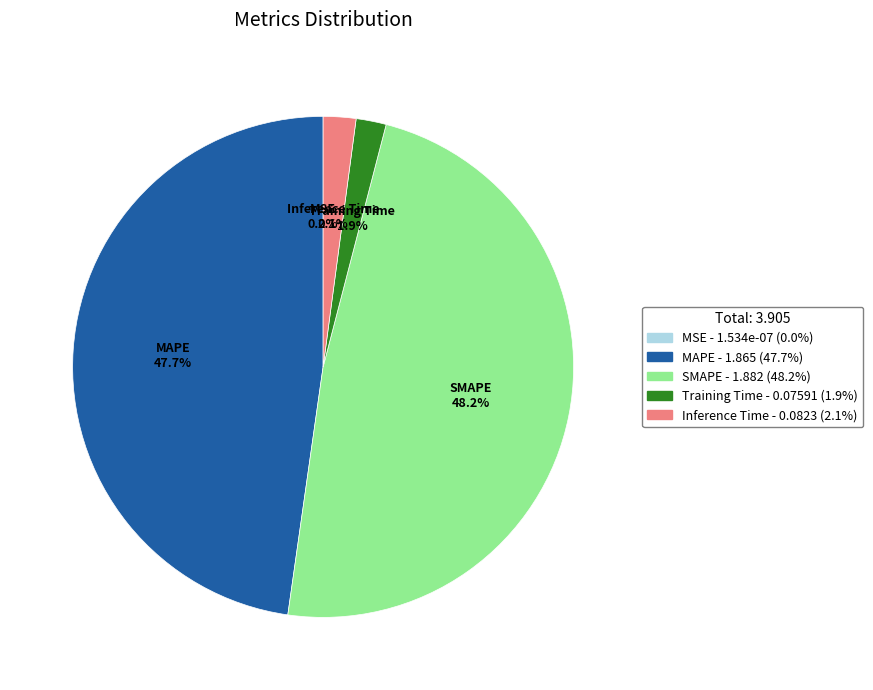

How much of the chart is everything except SMAPE?

51.8%